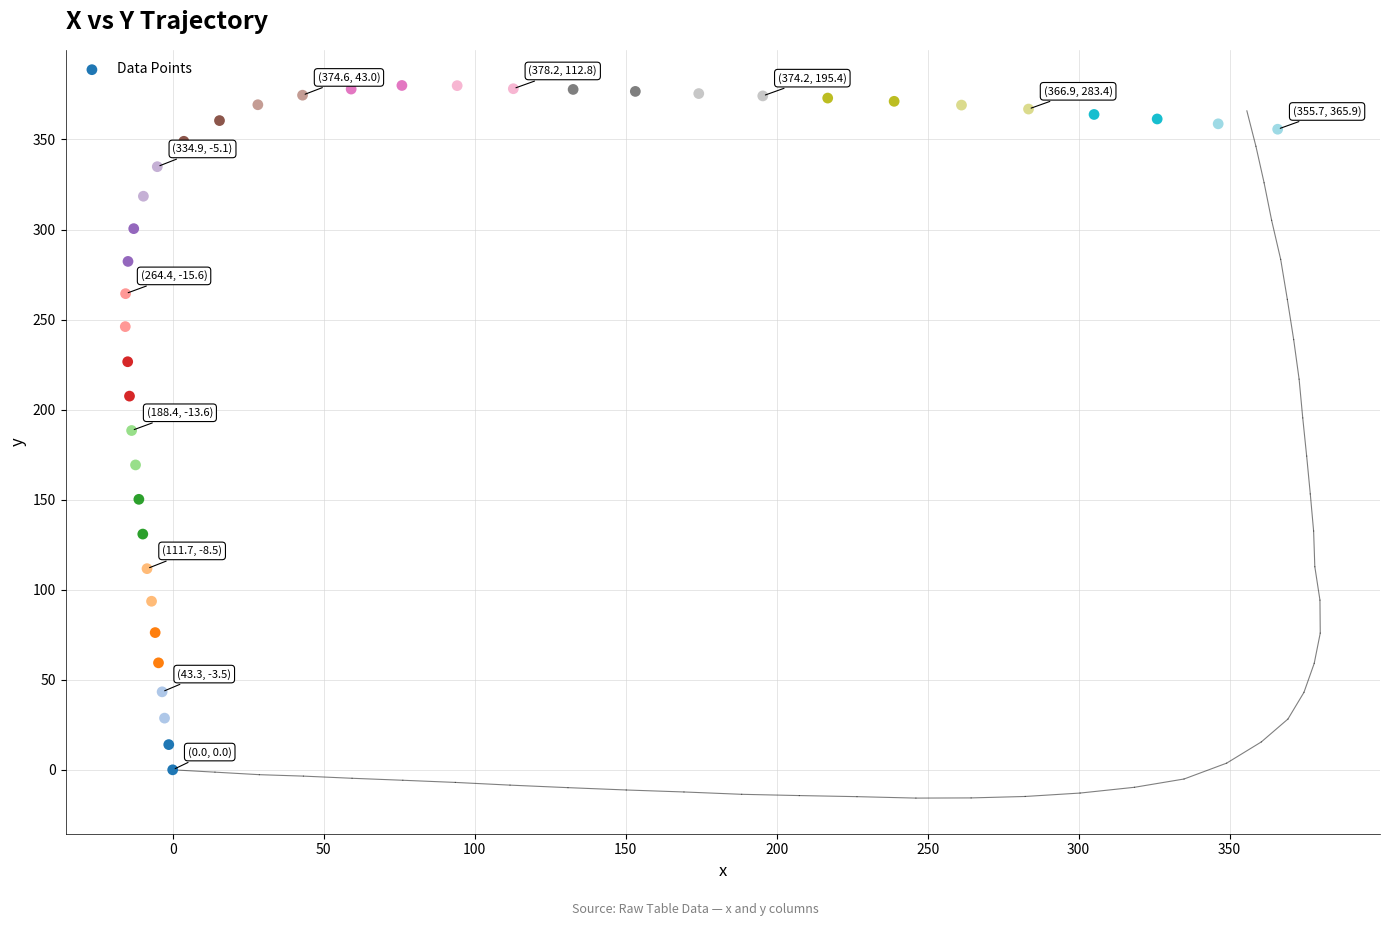

What is the range of Y values (max minus min)?

380.0